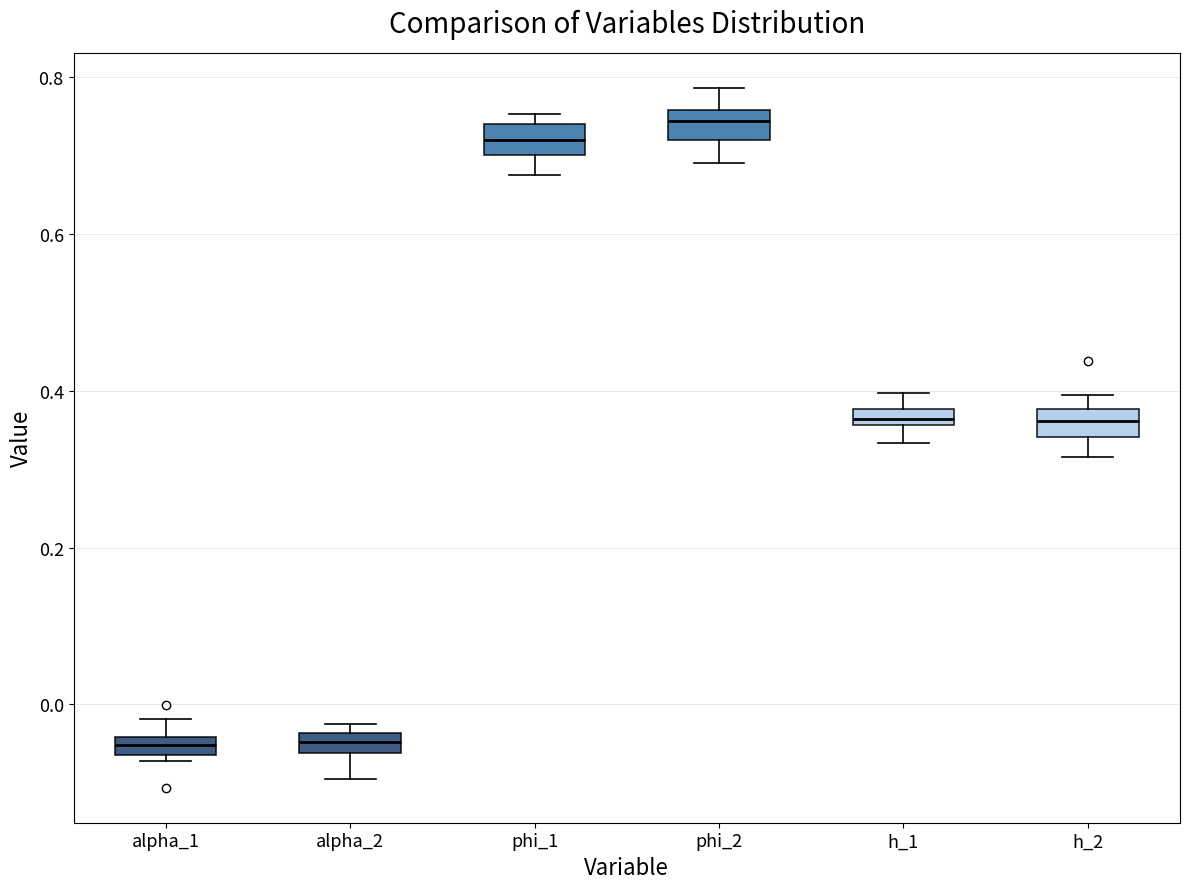

Where does the lower whisker of the box for phi_1 end on the y-axis? The values are not printed on the chart, so give them approximately, as read against the axis.

0.68